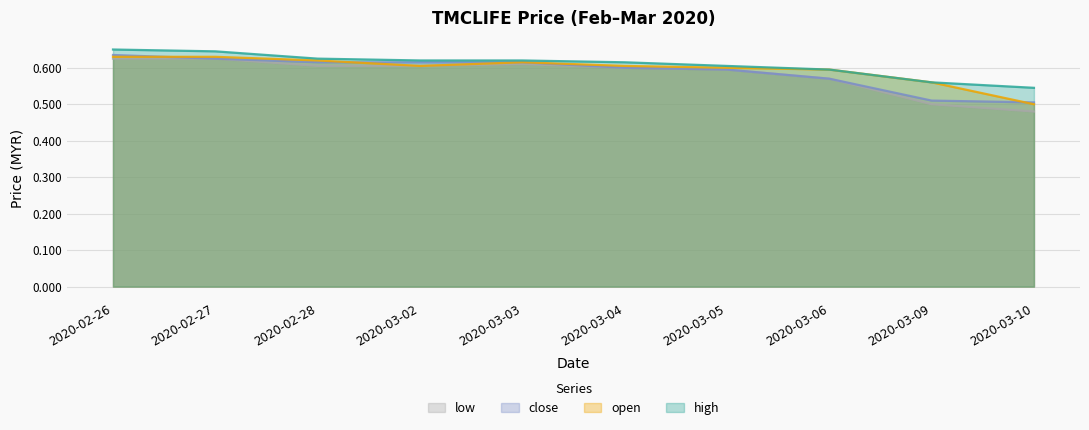

Reading right to left, extract all data points from this chart.

high: 0.5	0.6	0.6	0.6	0.6	0.6	0.6	0.6	0.6	0.7
open: 0.5	0.6	0.6	0.6	0.6	0.6	0.6	0.6	0.6	0.6
close: 0.5	0.5	0.6	0.6	0.6	0.6	0.6	0.6	0.6	0.6
low: 0.5	0.5	0.6	0.6	0.6	0.6	0.6	0.6	0.6	0.6